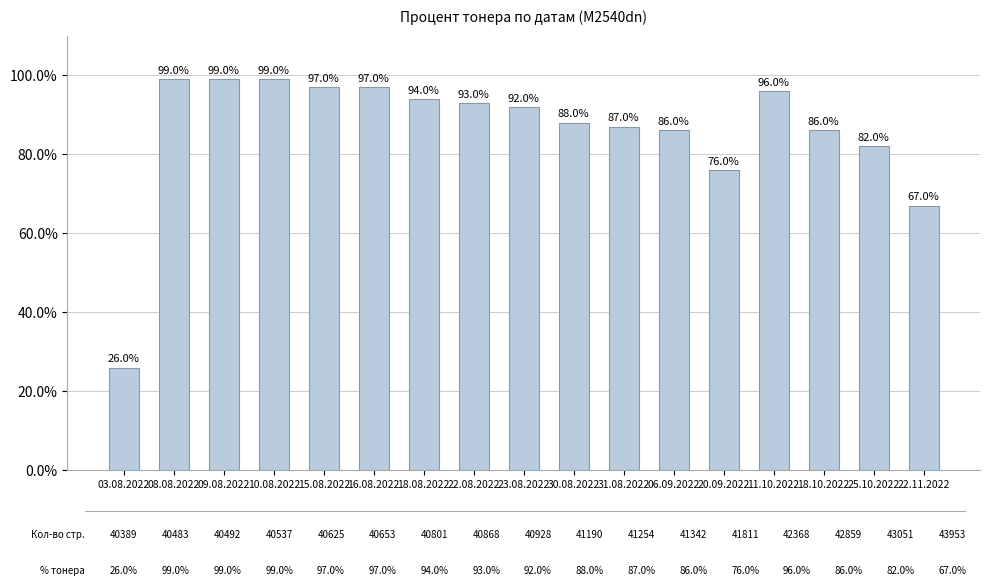

True or false: the data shows 40 at 15.08.2022.

False